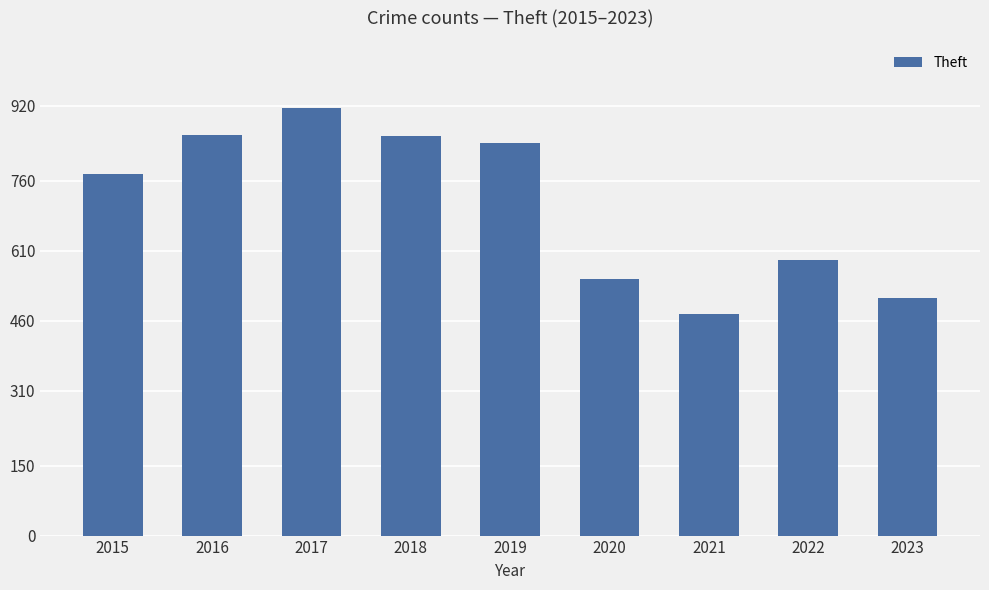

What is the ratio of the value at 2020 to the value at 2016?

0.6